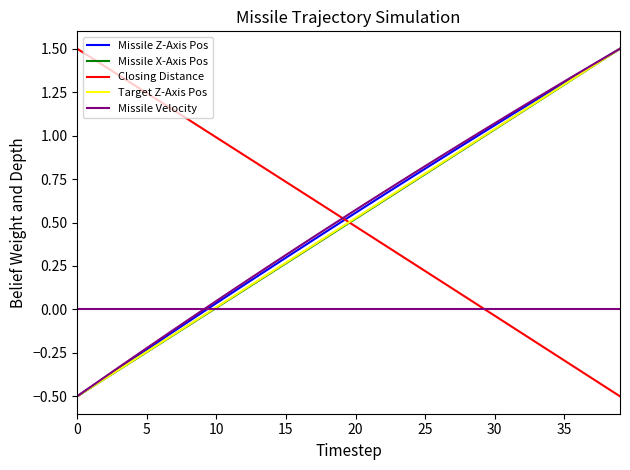

True or false: Missile Z-Axis Pos and Closing Distance intersect in this chart.

True